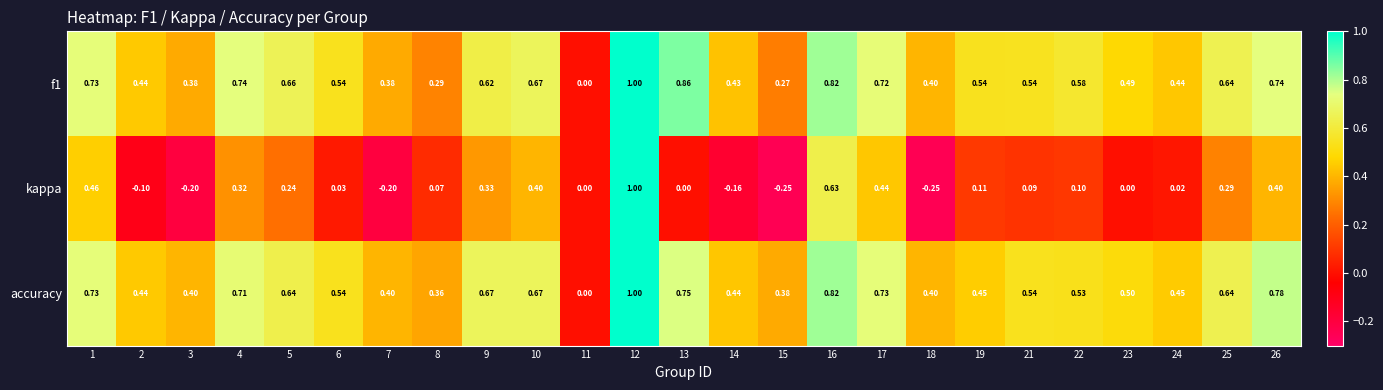

Between 6 and 19, which series saw the biggest shift?

accuracy